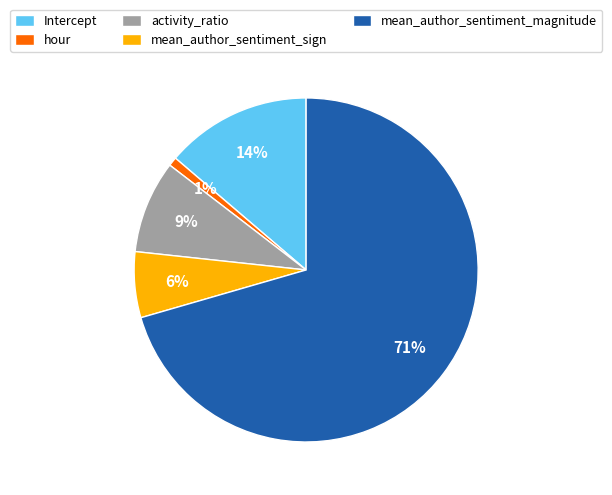

Rank the categories by value from highest to lowest.

mean_author_sentiment_magnitude, Intercept, activity_ratio, mean_author_sentiment_sign, hour